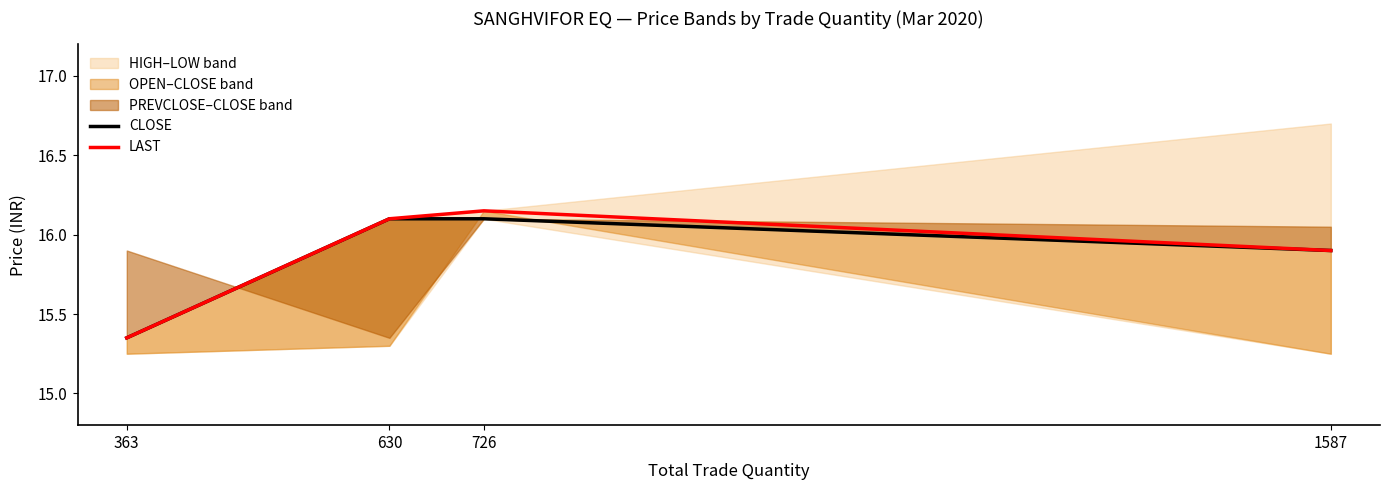

True or false: LAST has a value of 16.1 at 726.

True